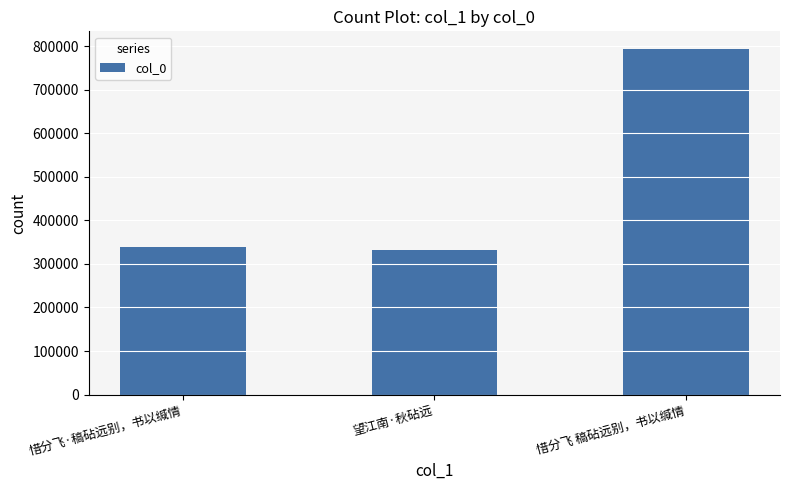

List the labels in order of value, largest first.

惜分飞 稿砧远别，书以缄情, 惜分飞·稿砧远别，书以缄情, 望江南·秋砧远